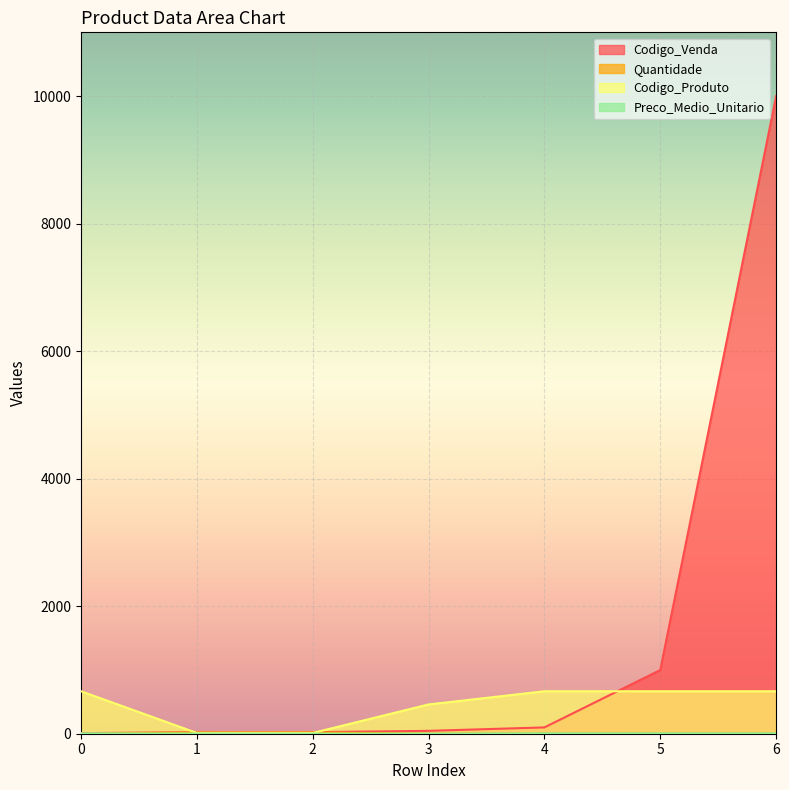

How many Codigo_Produto values are between 12 and 666?

7